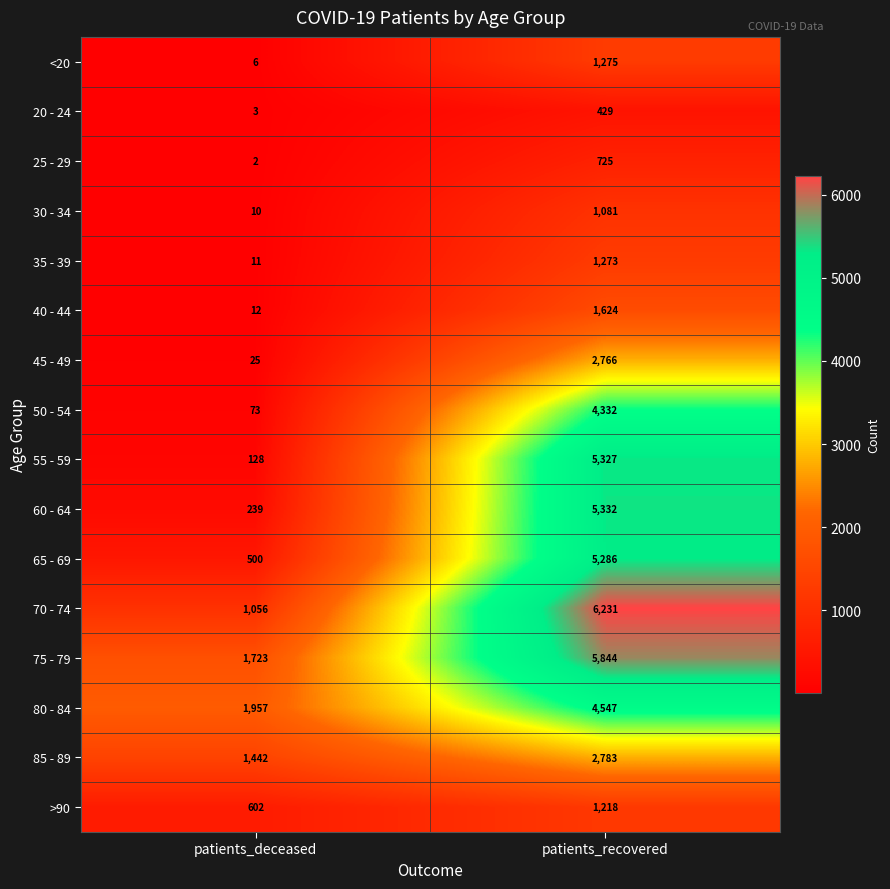

The 80 - 84 series shows 4547 at patients_recovered. True or false?

True